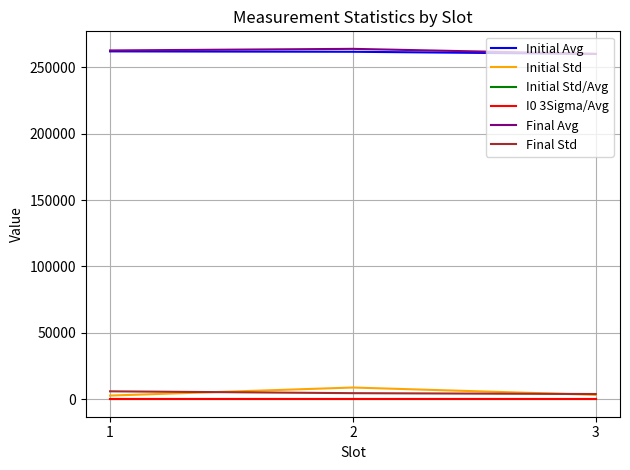

What is the total value across all series at 2?

538849.7